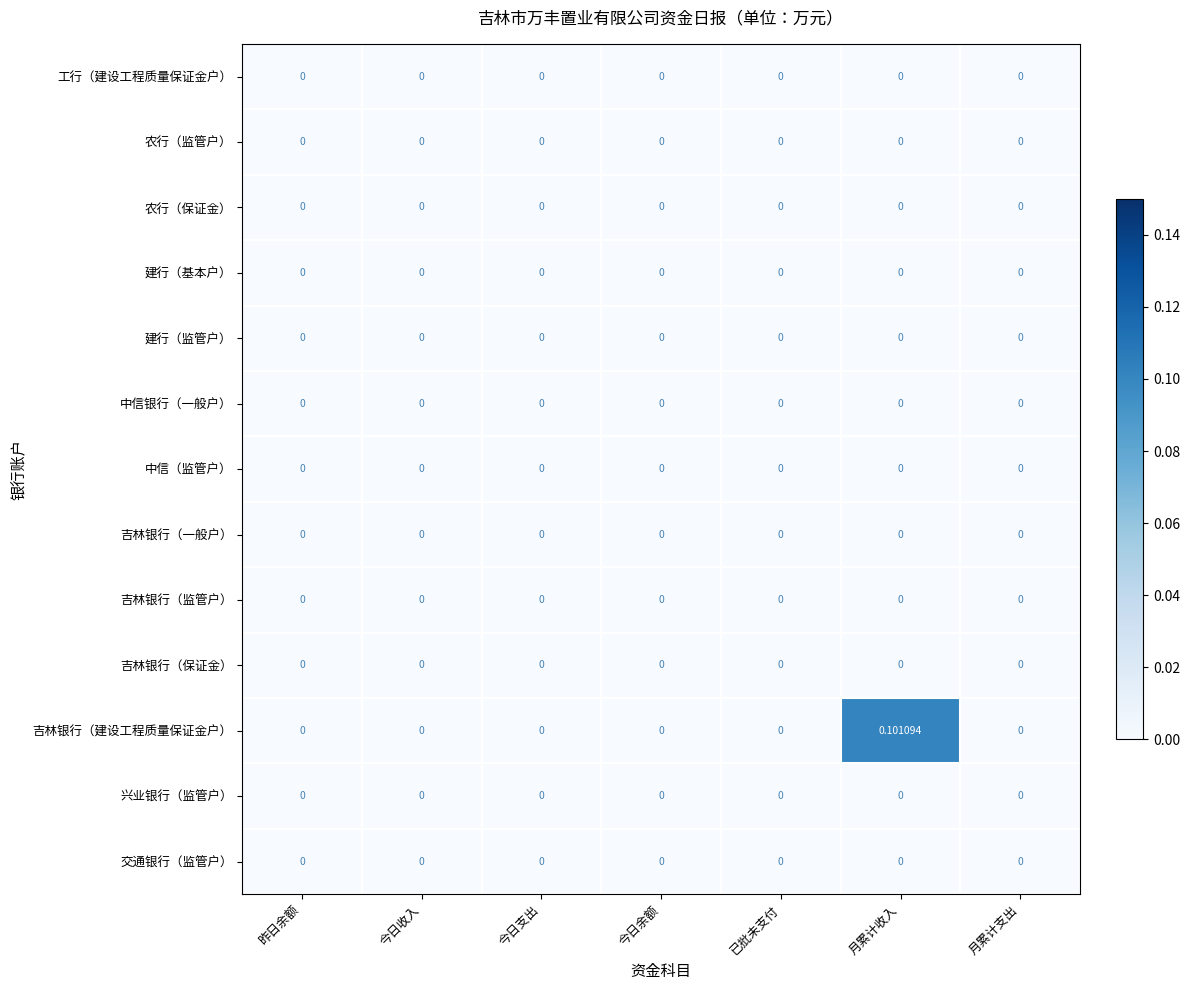

Which series has the largest range (max minus min)?

吉林银行（建设工程质量保证金户）